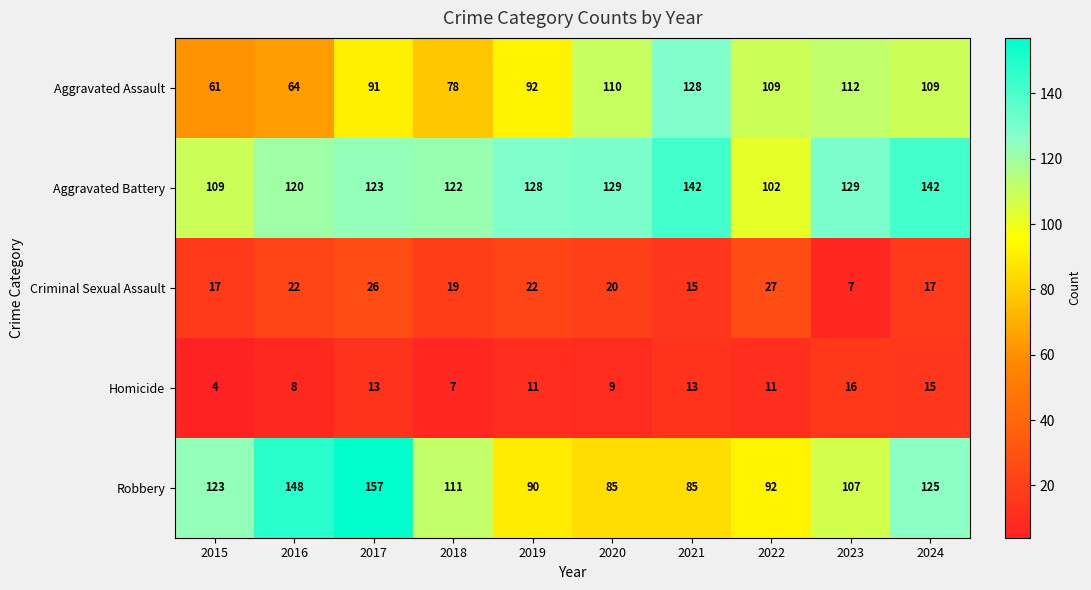

At which label is Aggravated Assault closest to 94?

2019